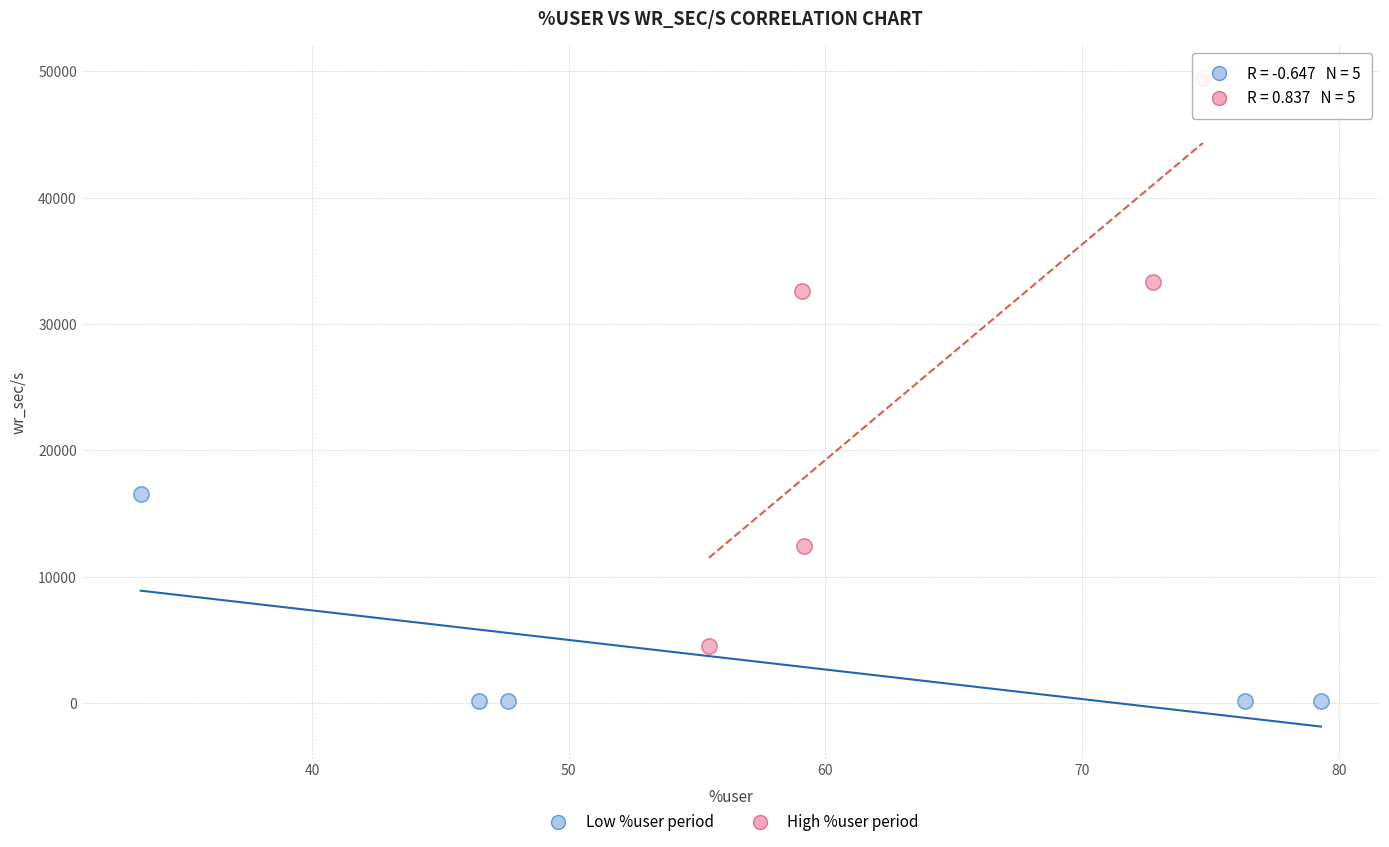

Which series contains the highest Y value?

High %user period